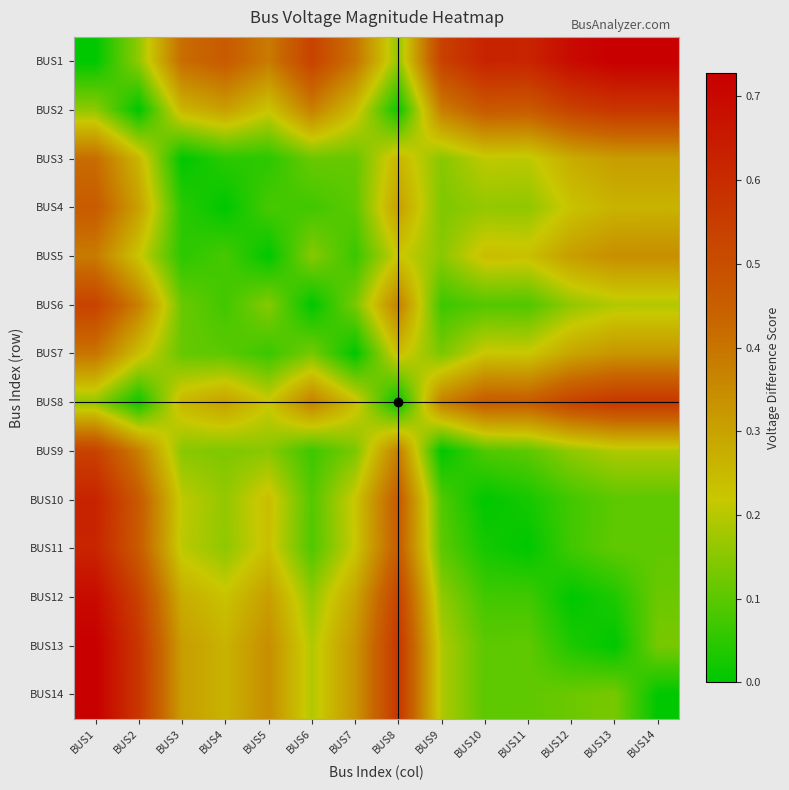

What is the total value across all series at BUS11?

2.9